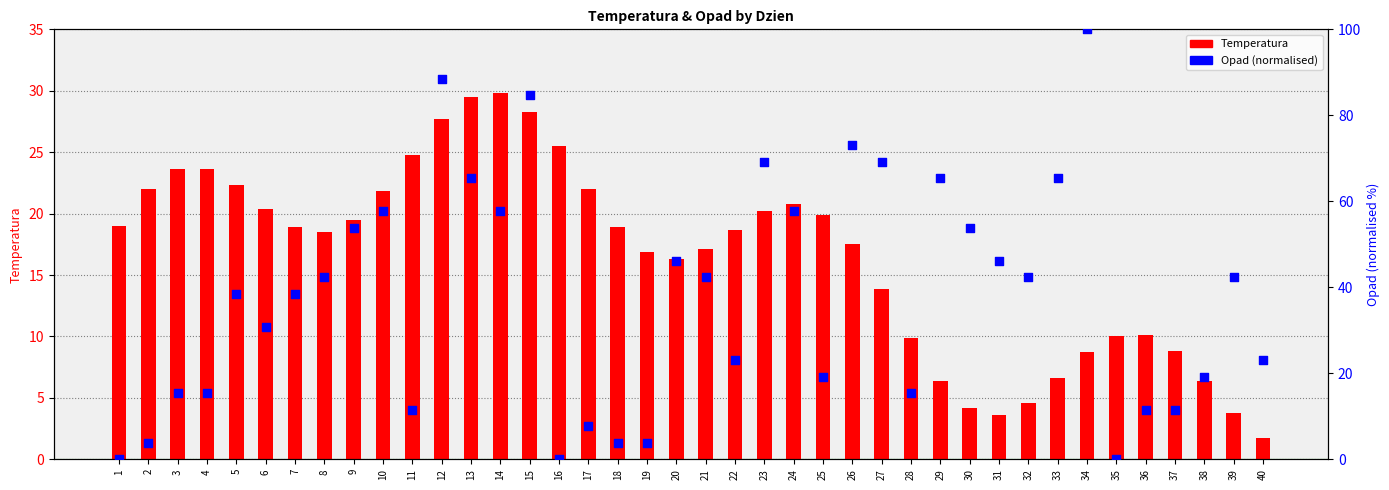

At which category is the sum across all series the highest?

12